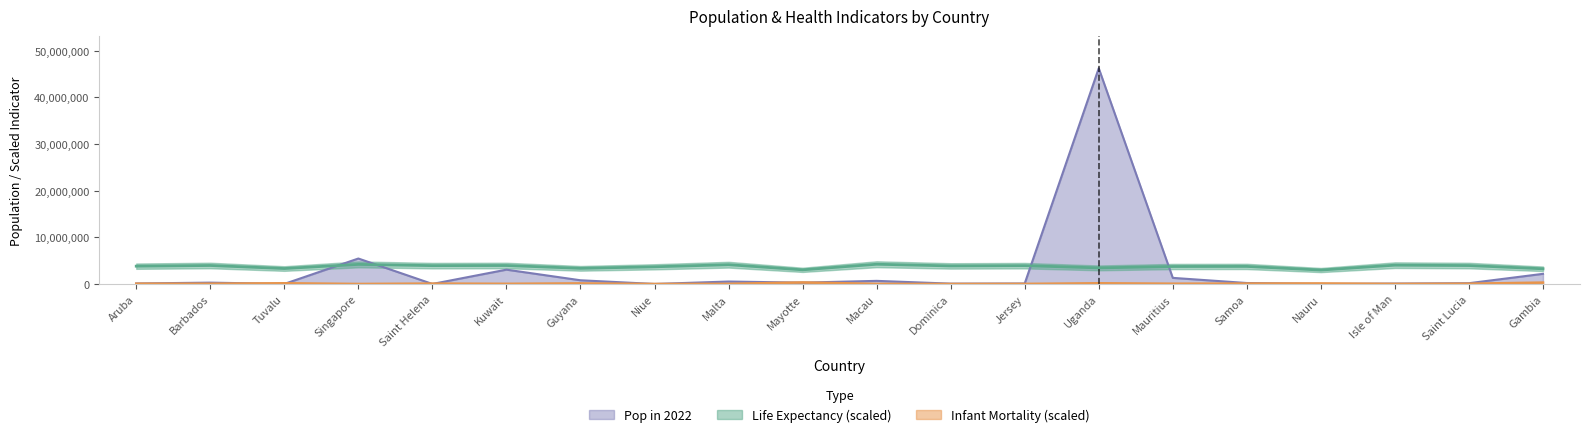

What is the label of the 13th point from the right?

Niue